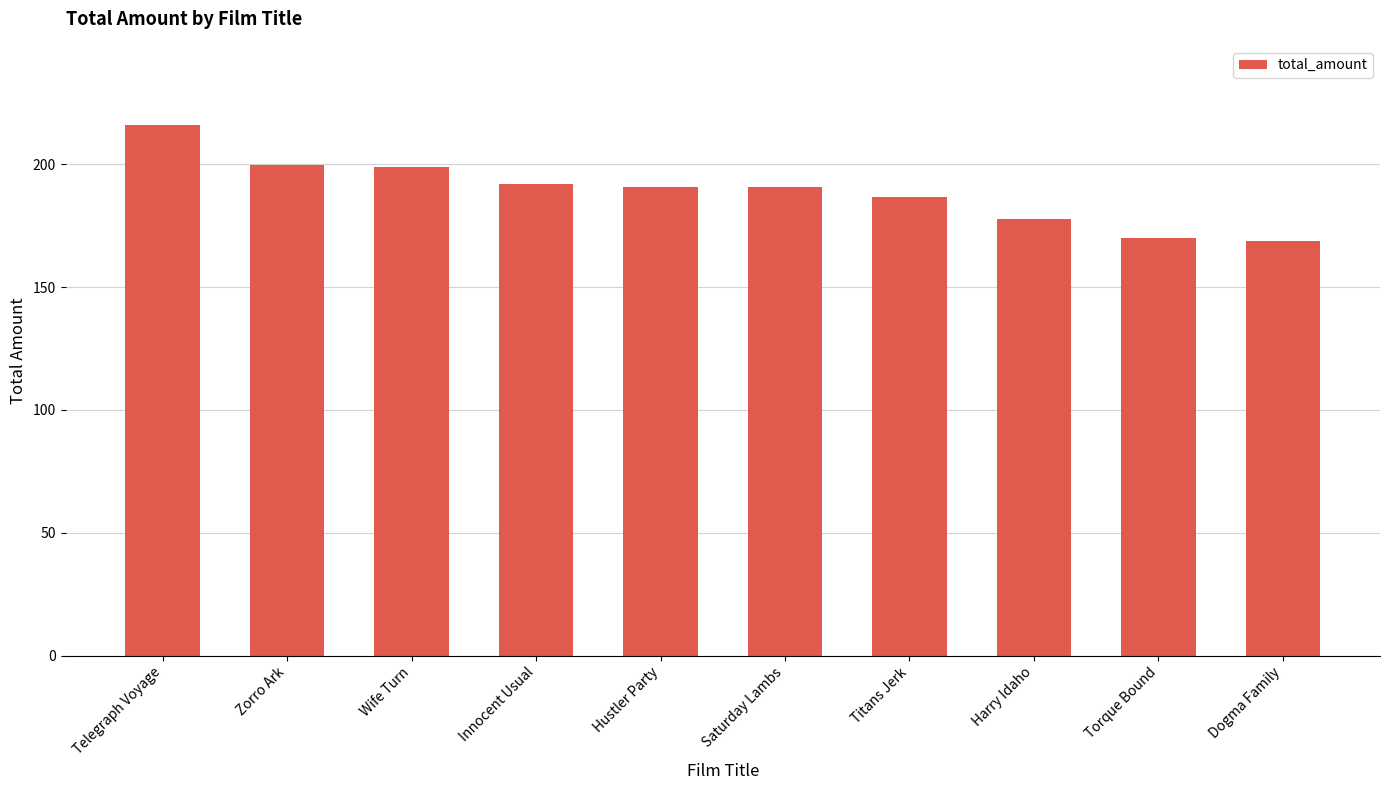

At which category does the chart reach its peak across all series?

Telegraph Voyage